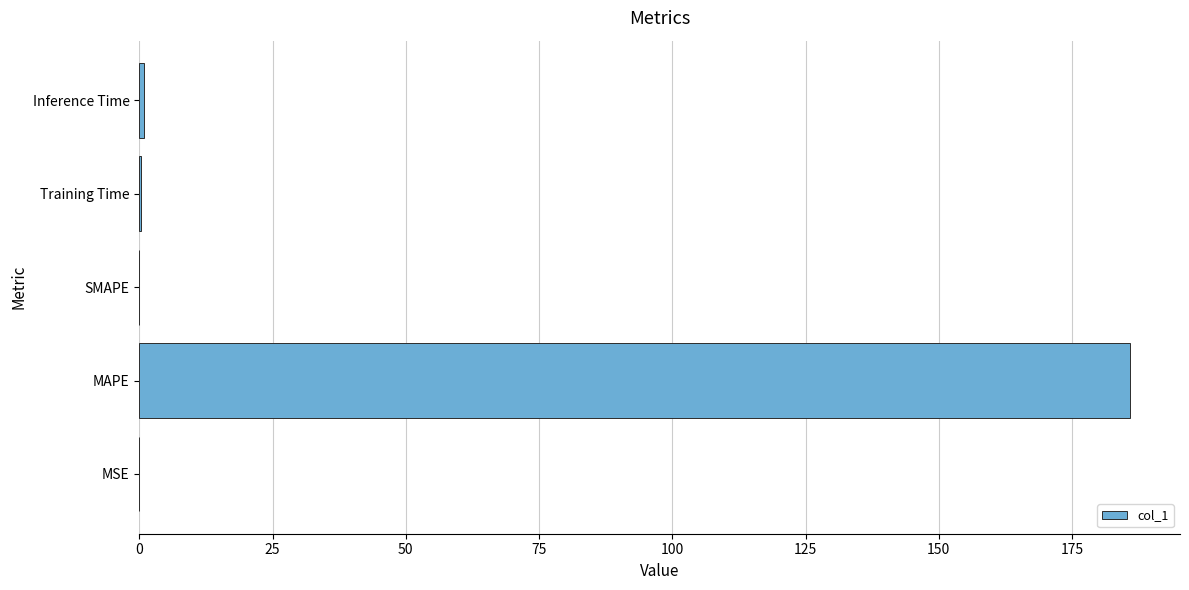

What is the sum of all values?

187.2